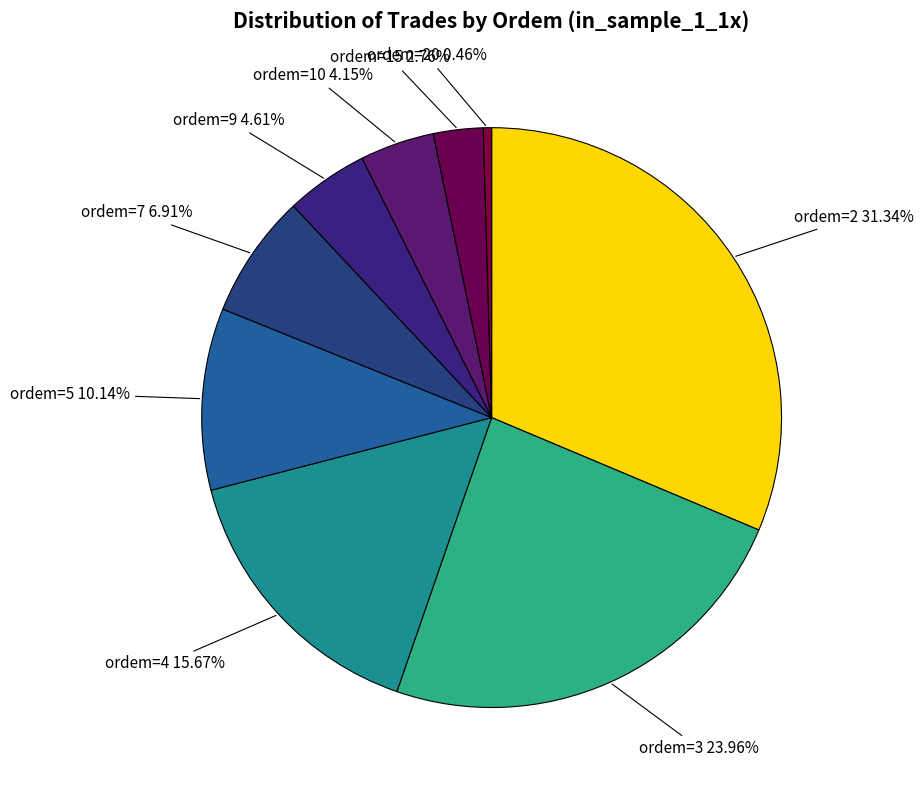

How many segments does this pie chart have?

9